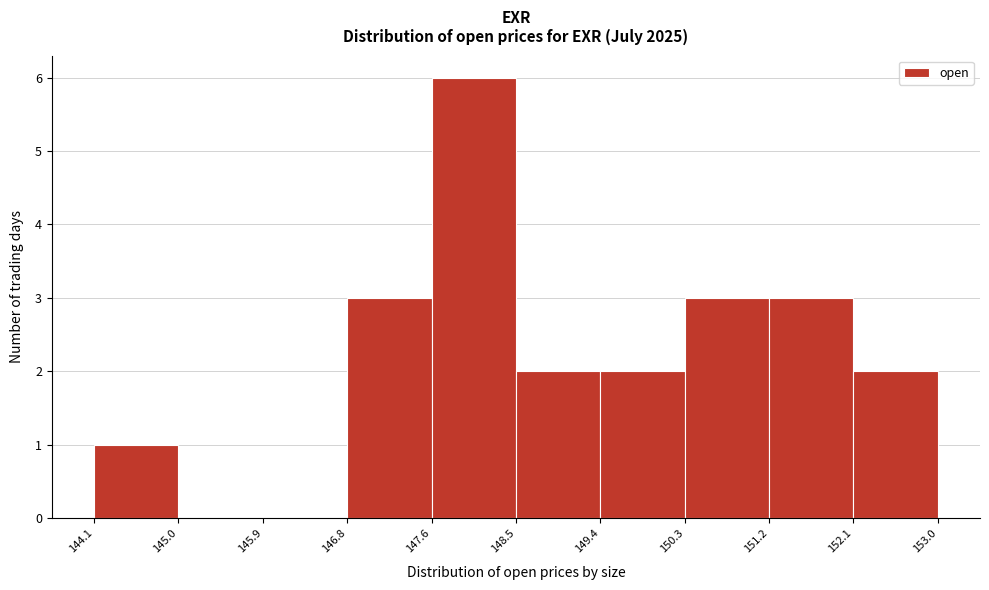

Reading left to right, list every bar in this chart as the range it spans on the x-axis followed by its height. The values are not printed on the chart, so give them approximately, as read against the axis.

144.1 to 145.0: 1
145.0 to 145.9: 0
145.9 to 146.8: 0
146.8 to 147.6: 3
147.6 to 148.5: 6
148.5 to 149.4: 2
149.4 to 150.3: 2
150.3 to 151.2: 3
151.2 to 152.1: 3
152.1 to 153.0: 2